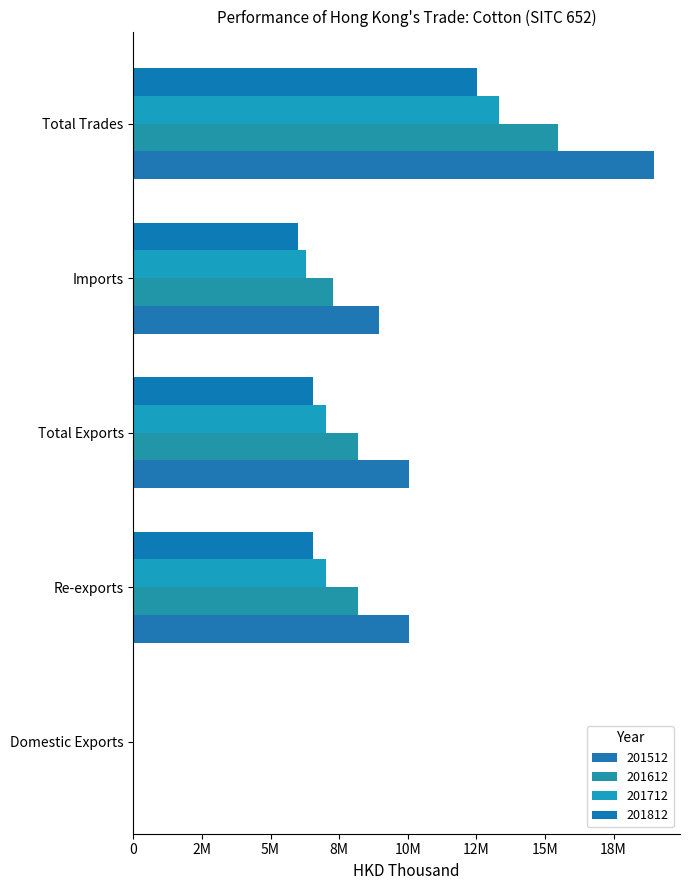

How many values in the 201812 series are below 6540700?

2